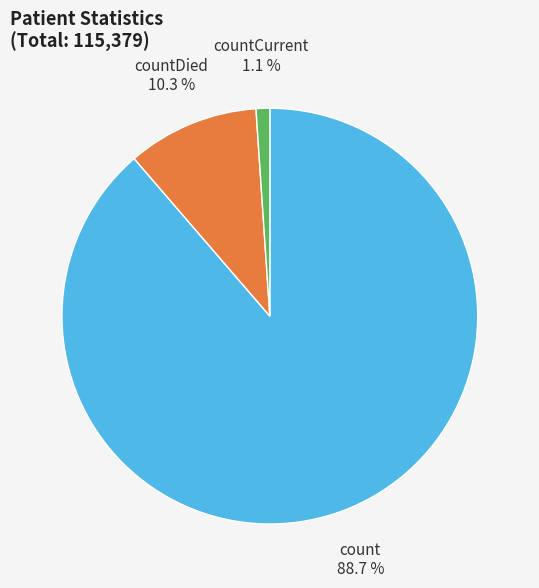

What percentage is the countCurrent slice, to the nearest percent?

1%